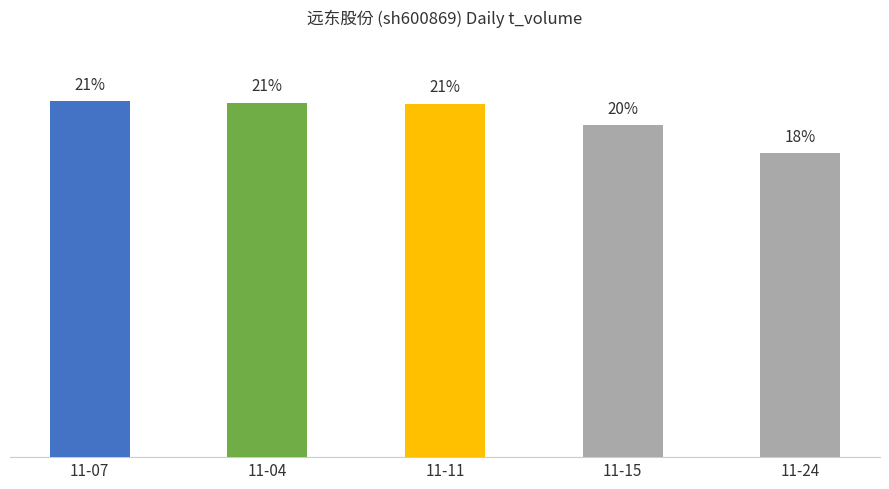

Where does the data first go above 20?

11-07